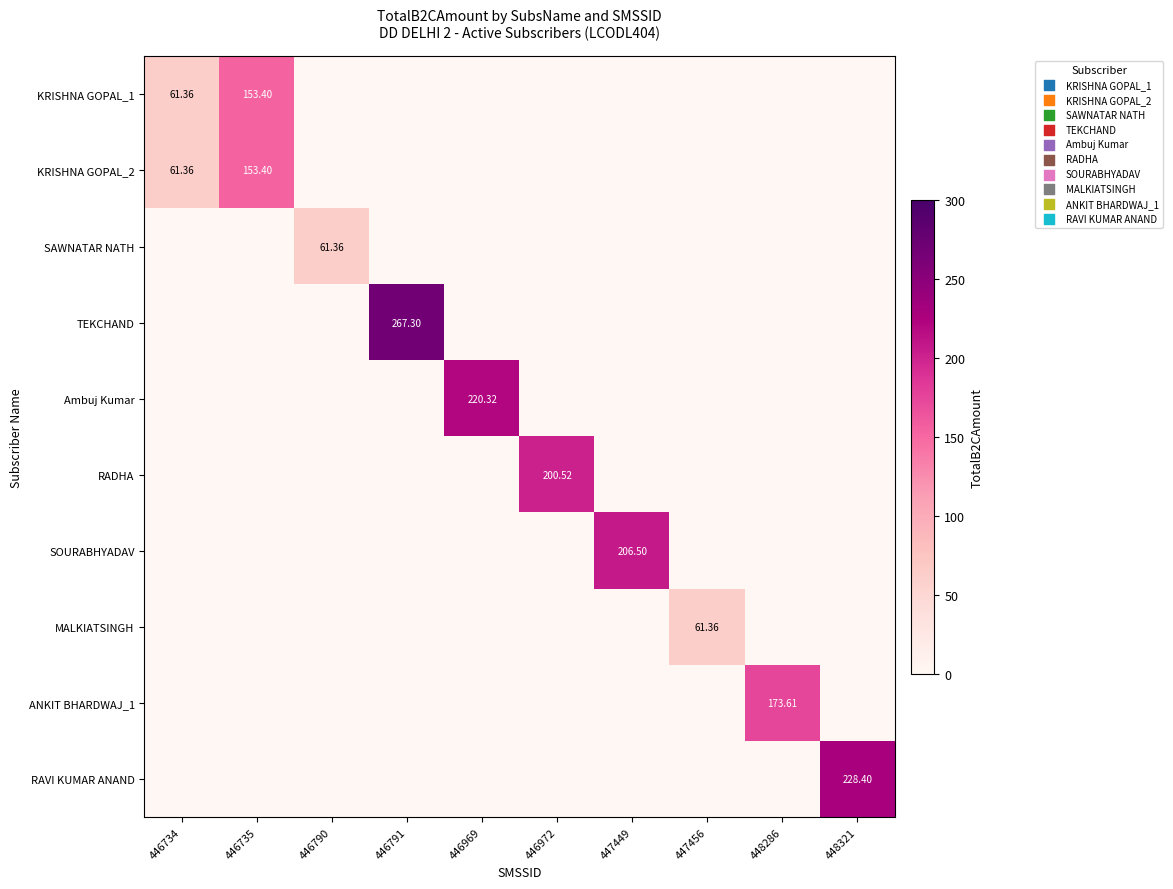

What is the difference between the maximum and minimum values in the TEKCHAND series?

267.3